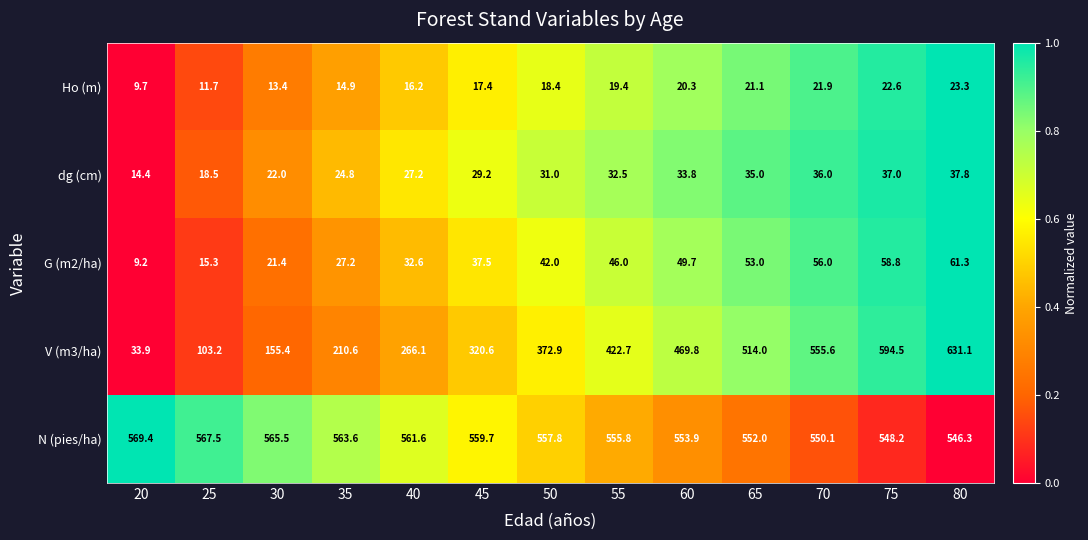

What is the spread (max minus min) of values at 60?

533.6